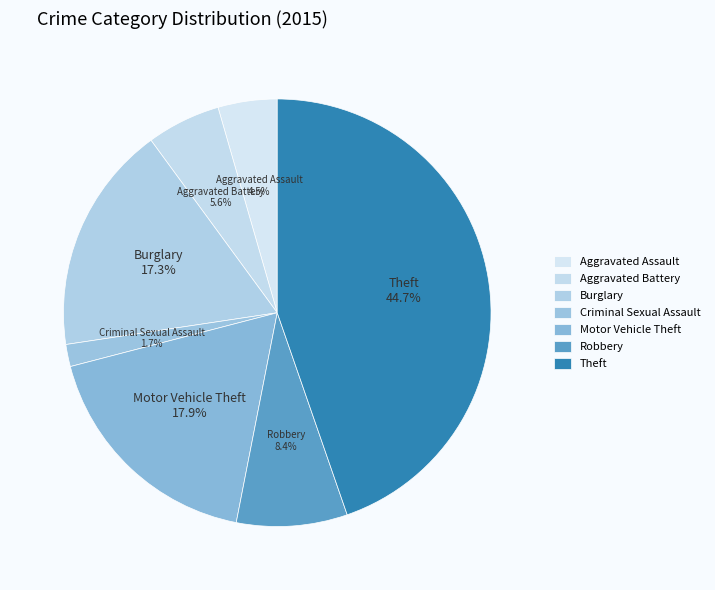

How many slices are in this pie chart?

7